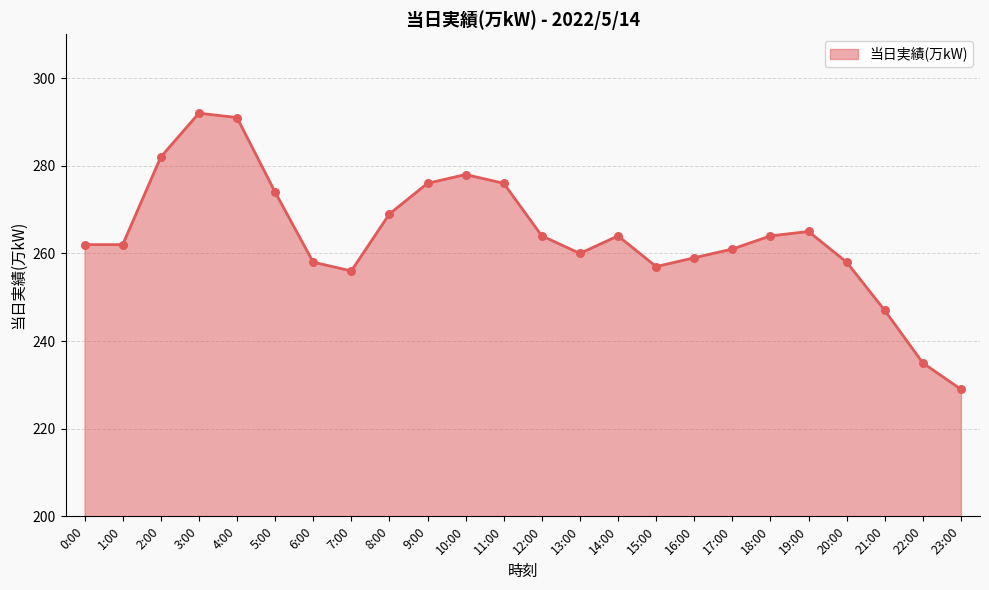

What is the ratio of the value at 18:00 to the value at 4:00?

0.9